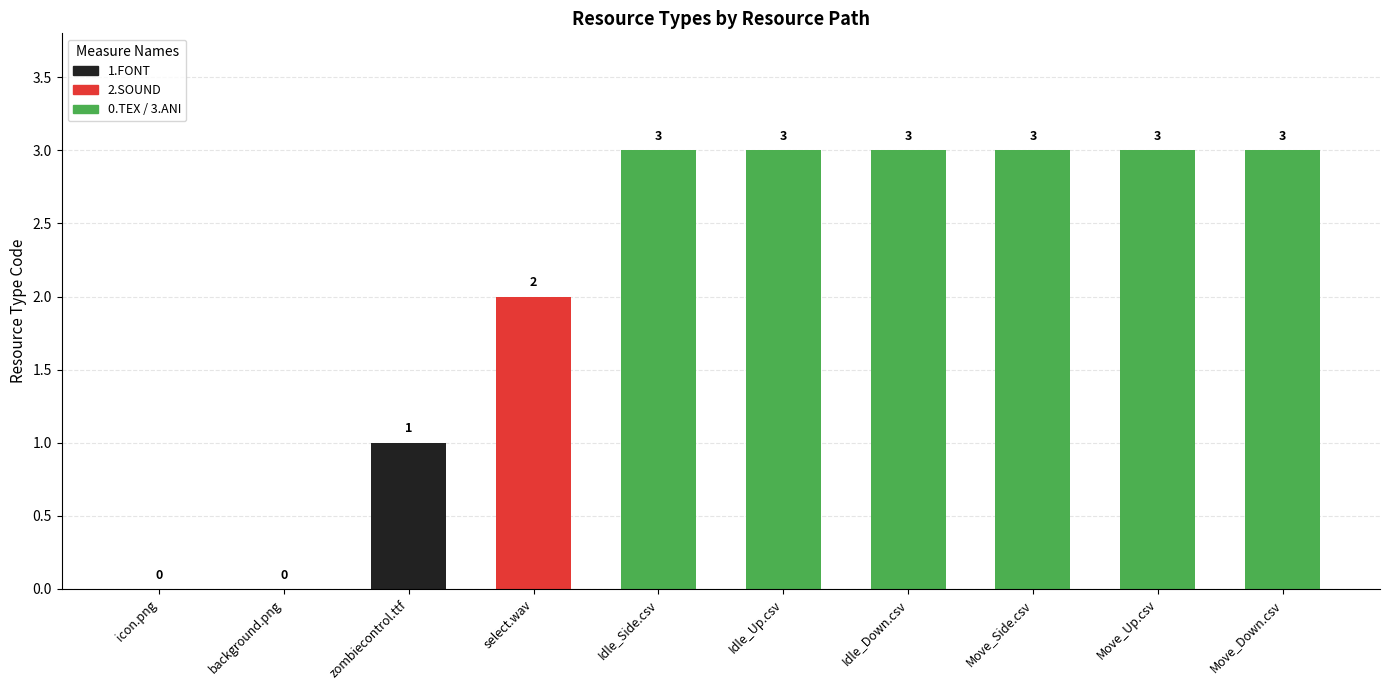

What is the greatest value displayed?

3